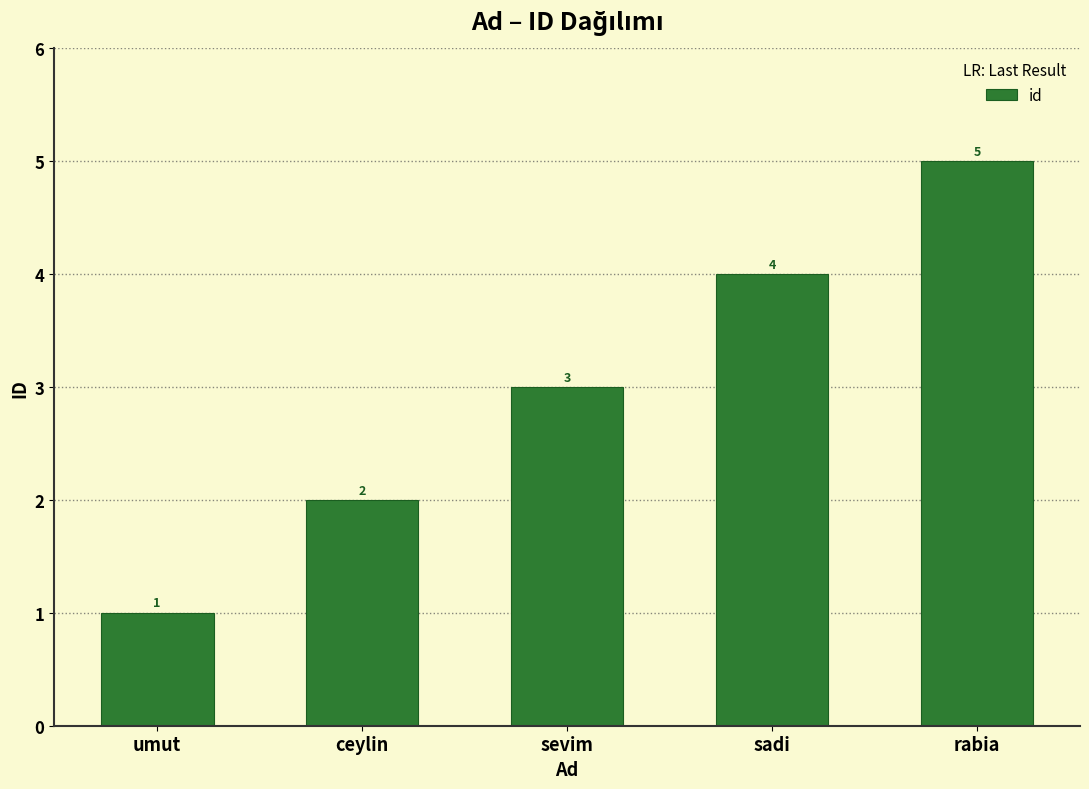

What is the sum of all values?

15